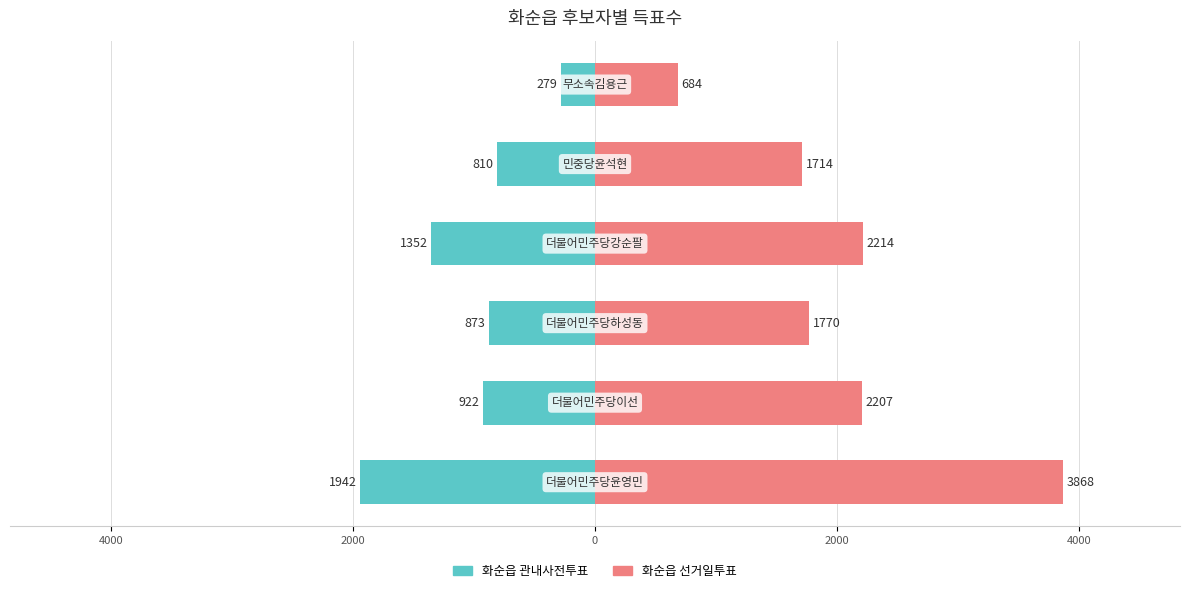

What is the difference between the maximum and second lowest values in the 화순읍 선거일투표 series?

2154